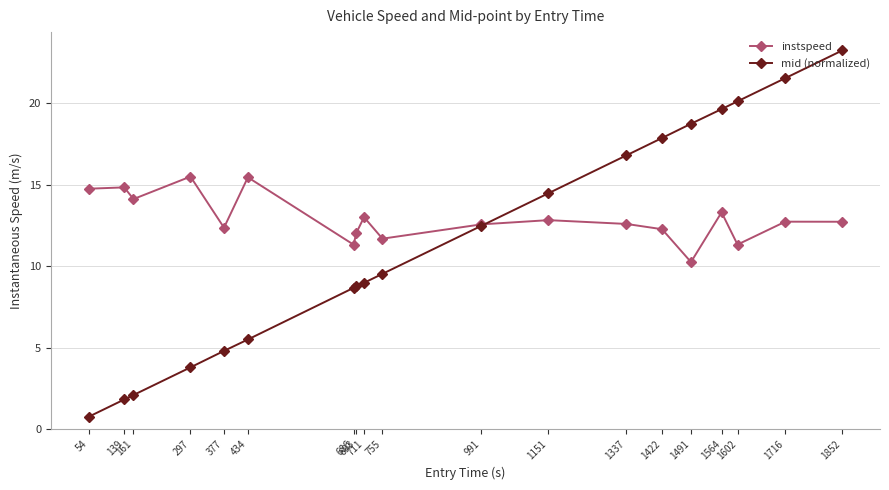

Is the value of mid (normalized) at 686 greater than the value of instspeed at 1564?

No